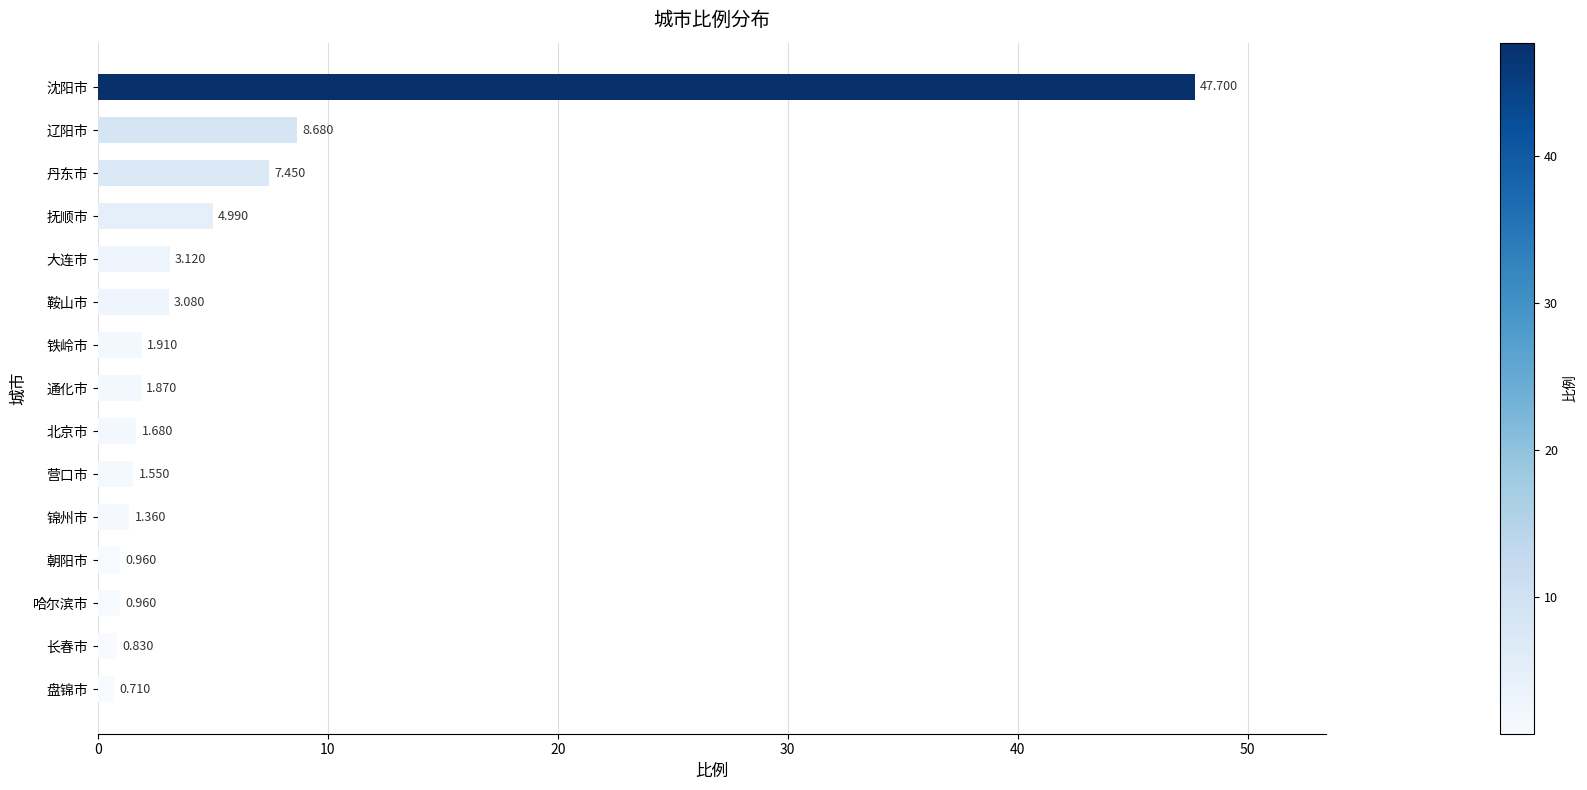

What is the average value?

5.8